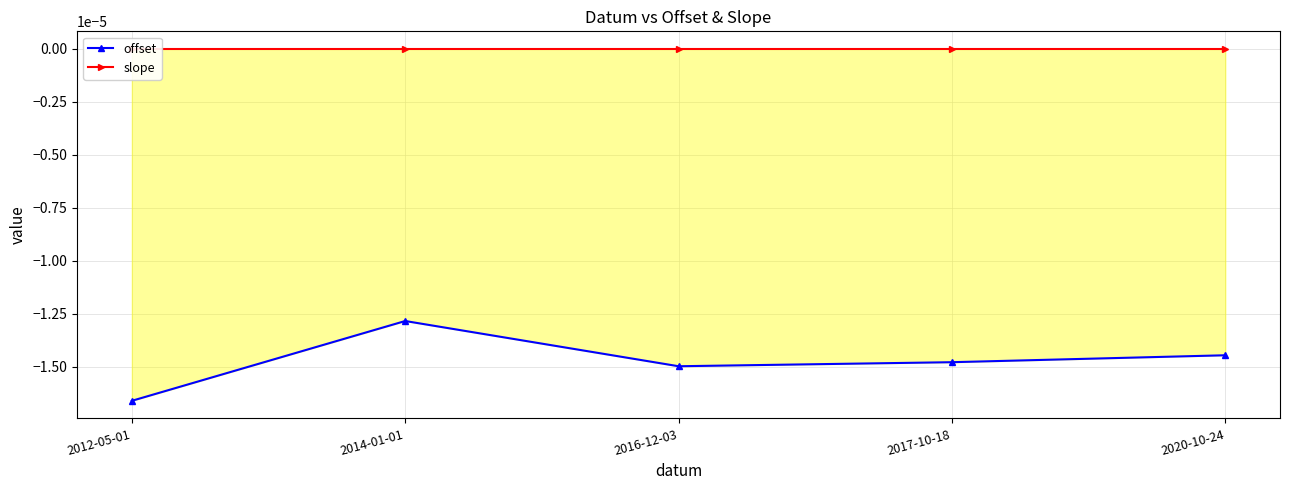

At which label is offset closest to 0?

2014-01-01